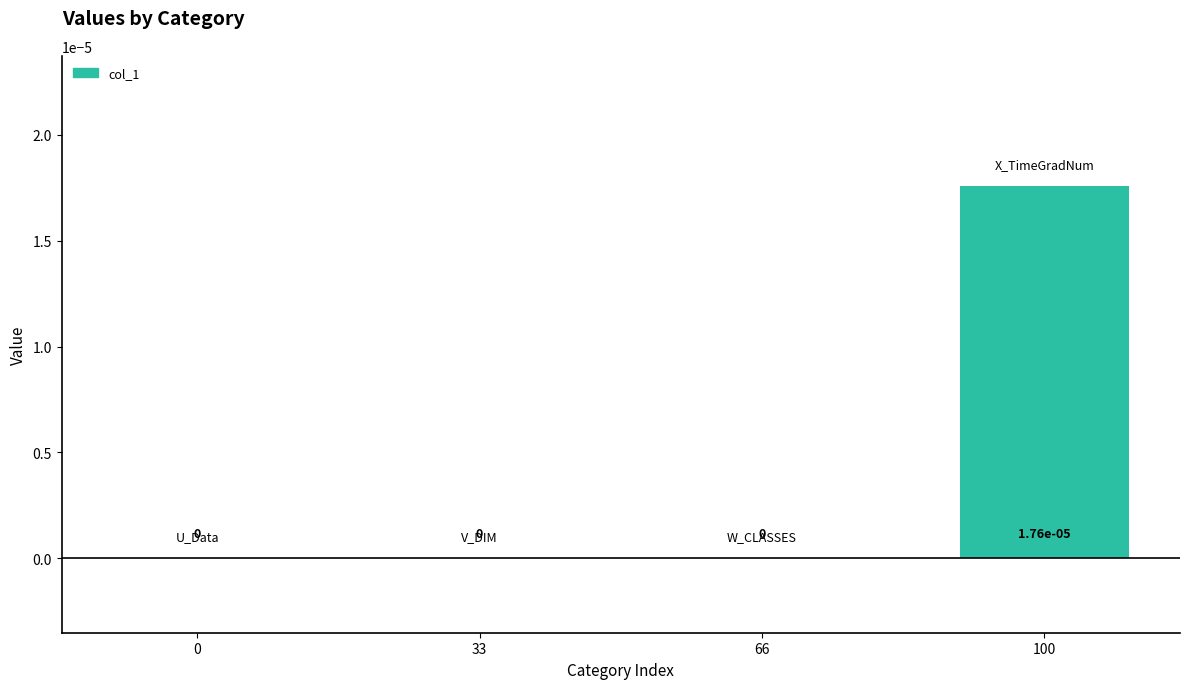

Is it true that the value at 100 is 0.0?

True